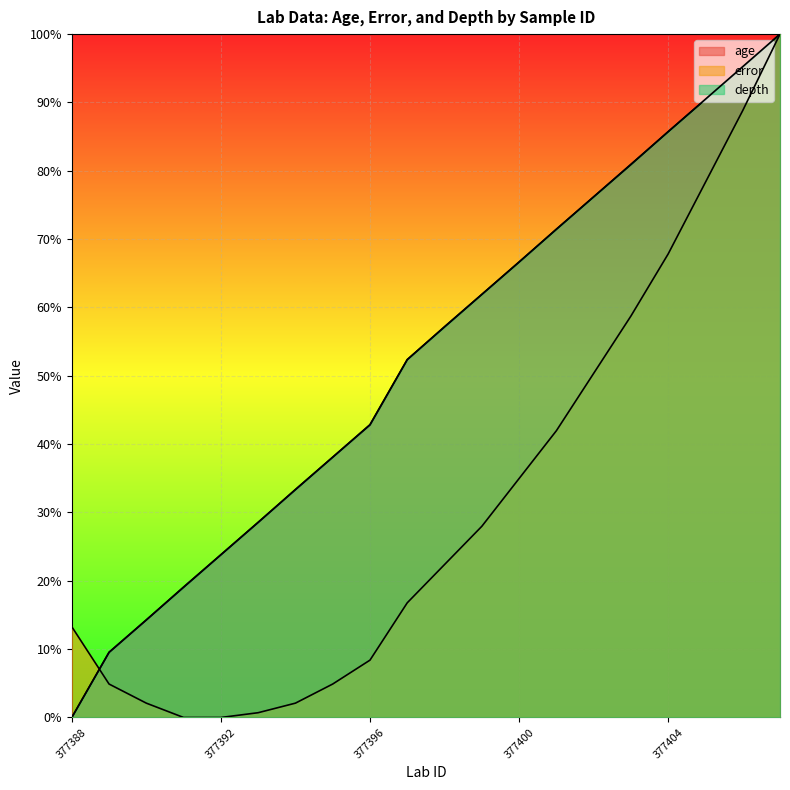

How many values in error are above zero?

18